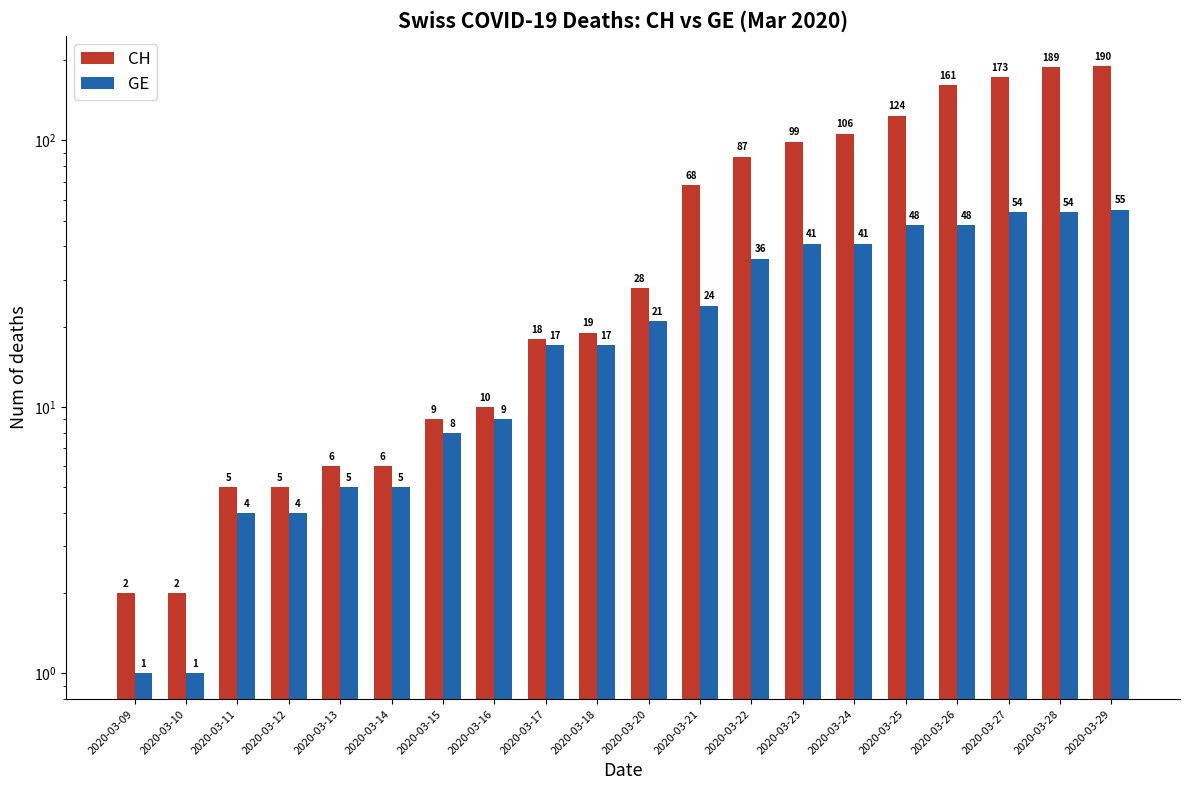

At which category is the sum across all series the highest?

2020-03-29